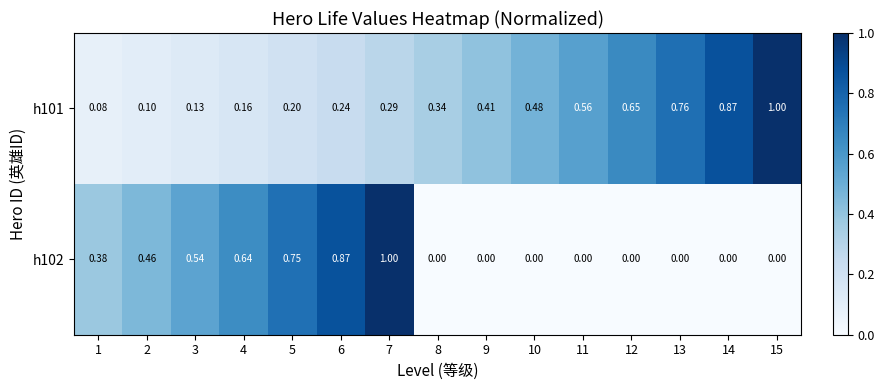

Is the value of h101 at 7 greater than the value of h102 at 9?

Yes